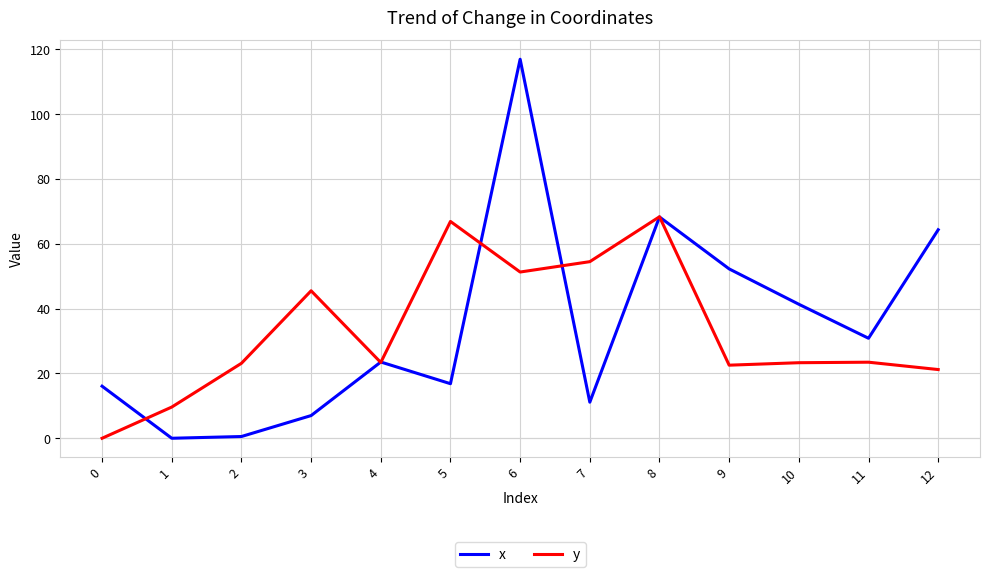

Which series has the widest spread of values?

x